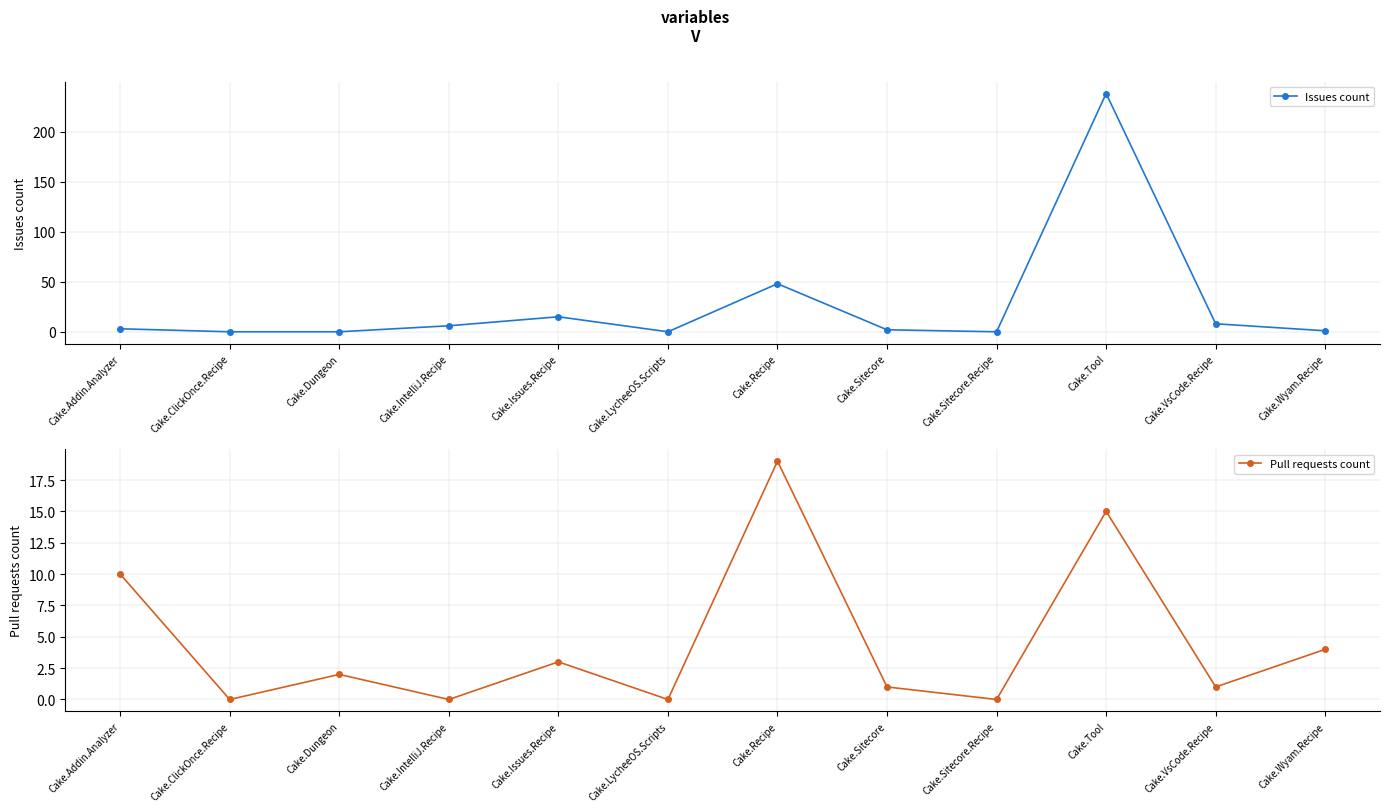

Where is the first local minimum for Issues count?

Cake.LycheeOS.Scripts